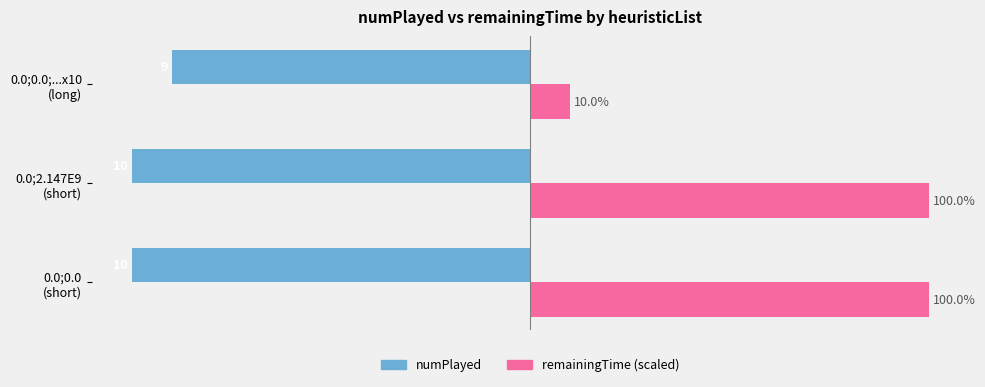

Which series has the largest total across all categories?

remainingTime (scaled)